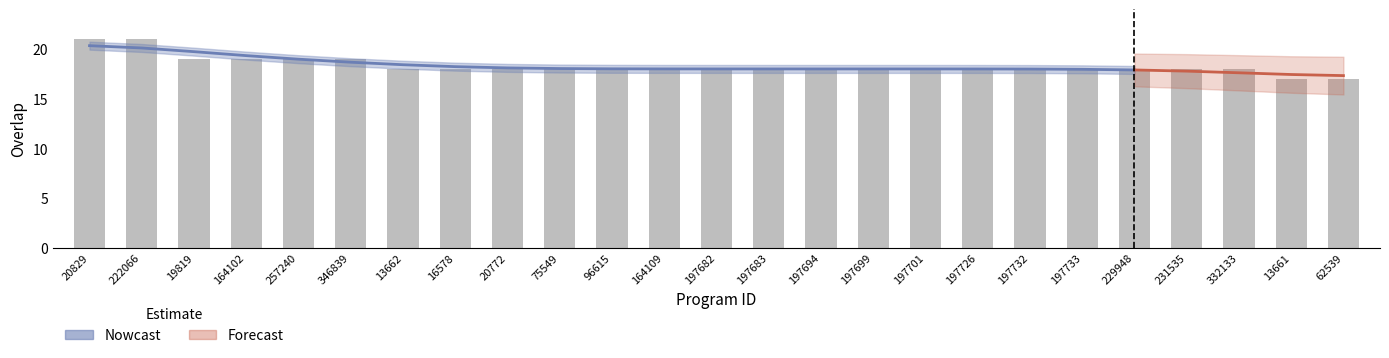

Rank the categories by value from lowest to highest.

13661, 62539, 13662, 16578, 20772, 75549, 96615, 164109, 197682, 197683, 197694, 197699, 197701, 197726, 197732, 197733, 229948, 231535, 332133, 19819, 164102, 257240, 346839, 20829, 222066